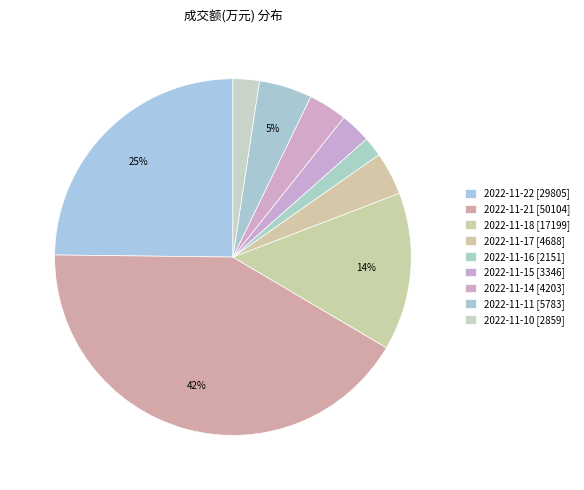

Is 2022-11-16 the majority of the pie?

No